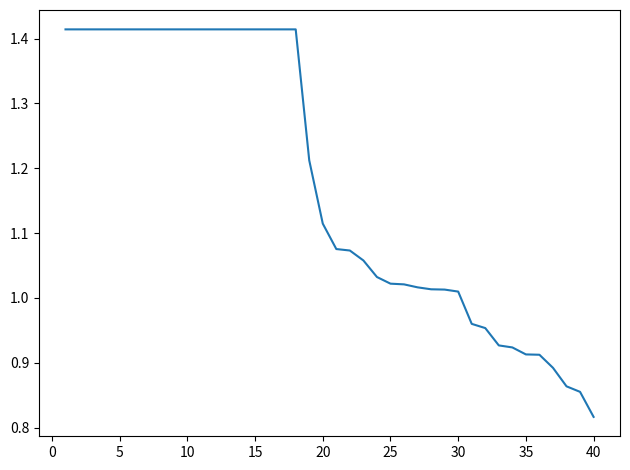

What is the difference between the maximum and minimum values?

0.6